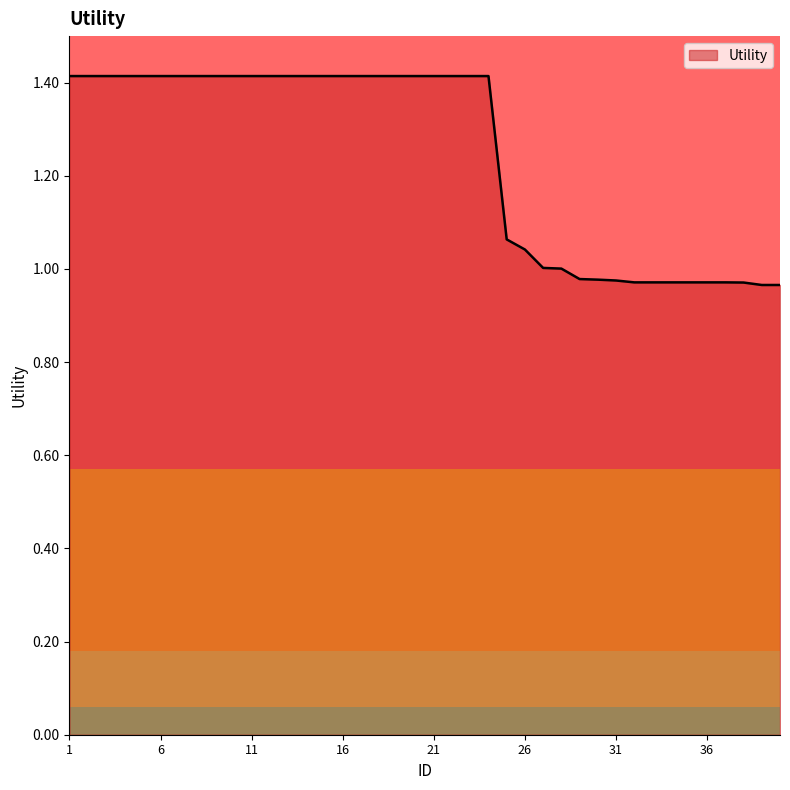

What is the greatest value displayed?

1.4